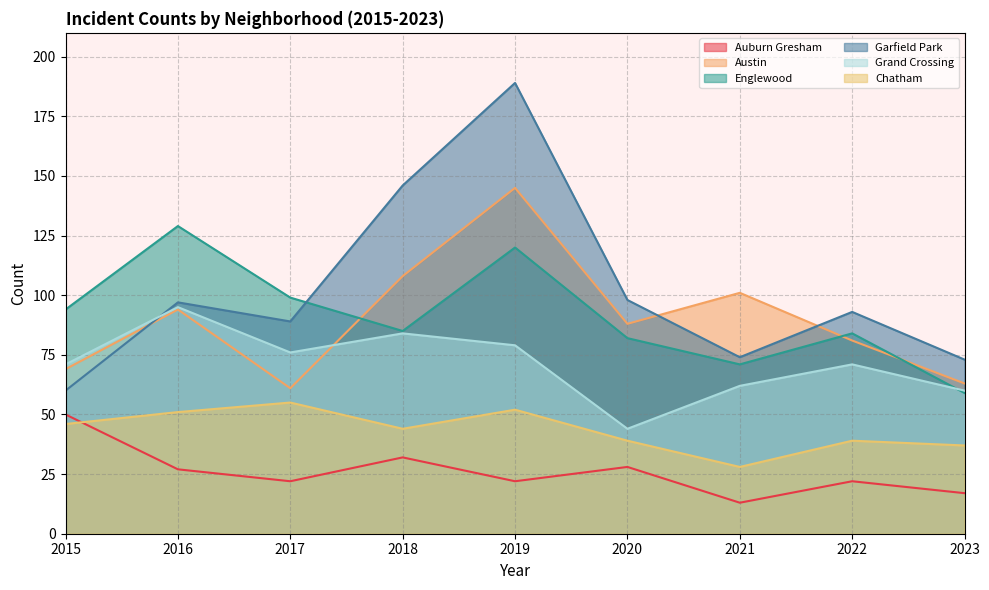

Which label corresponds to the smallest value in the chart?

2021